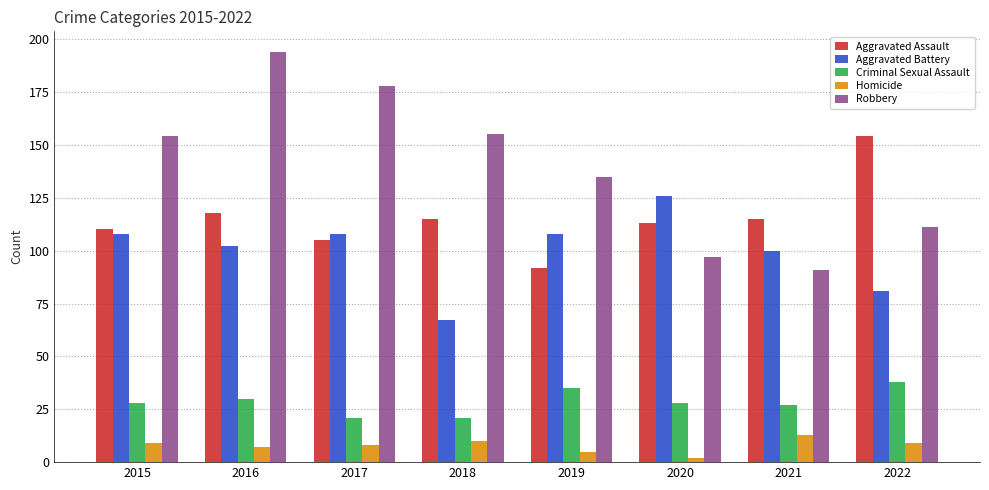

The value of Robbery at 2020 is 97. True or false?

True